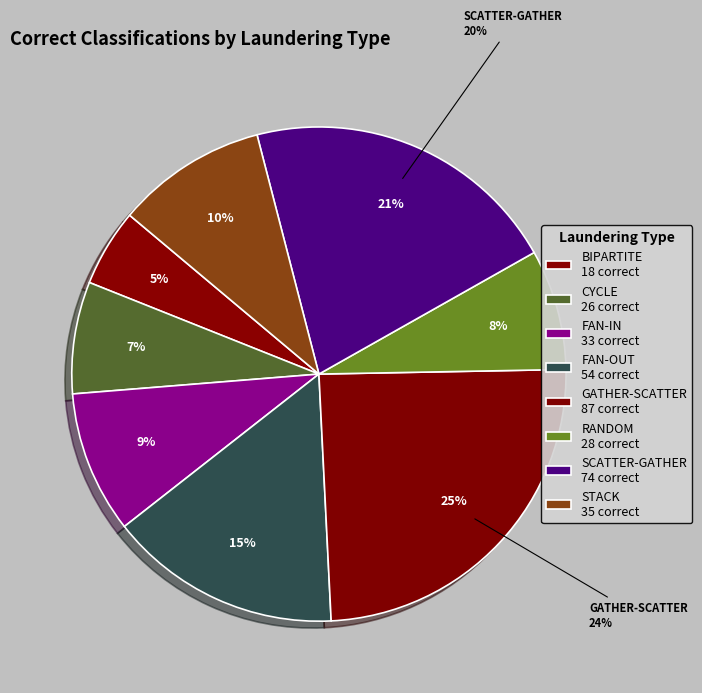

Count the number of slices in the pie.

8